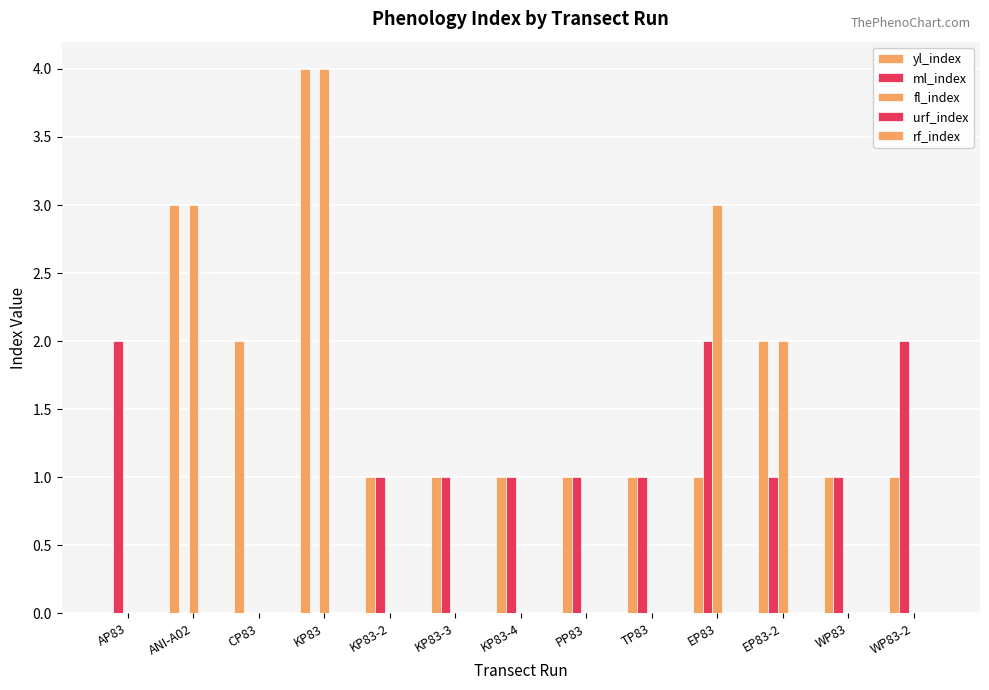

Reading left to right, transcribe all the data shown in this chart.

yl_index: AP83=0	ANI-A02=3	CP83=2	KP83=4	KP83-2=1	KP83-3=1	KP83-4=1	PP83=1	TP83=1	EP83=1	EP83-2=2	WP83=1	WP83-2=1
ml_index: AP83=2	ANI-A02=0	CP83=0	KP83=0	KP83-2=1	KP83-3=1	KP83-4=1	PP83=1	TP83=1	EP83=2	EP83-2=1	WP83=1	WP83-2=2
fl_index: AP83=0	ANI-A02=3	CP83=0	KP83=4	KP83-2=0	KP83-3=0	KP83-4=0	PP83=0	TP83=0	EP83=3	EP83-2=2	WP83=0	WP83-2=0
urf_index: AP83=0	ANI-A02=0	CP83=0	KP83=0	KP83-2=0	KP83-3=0	KP83-4=0	PP83=0	TP83=0	EP83=0	EP83-2=0	WP83=0	WP83-2=0
rf_index: AP83=0	ANI-A02=0	CP83=0	KP83=0	KP83-2=0	KP83-3=0	KP83-4=0	PP83=0	TP83=0	EP83=0	EP83-2=0	WP83=0	WP83-2=0